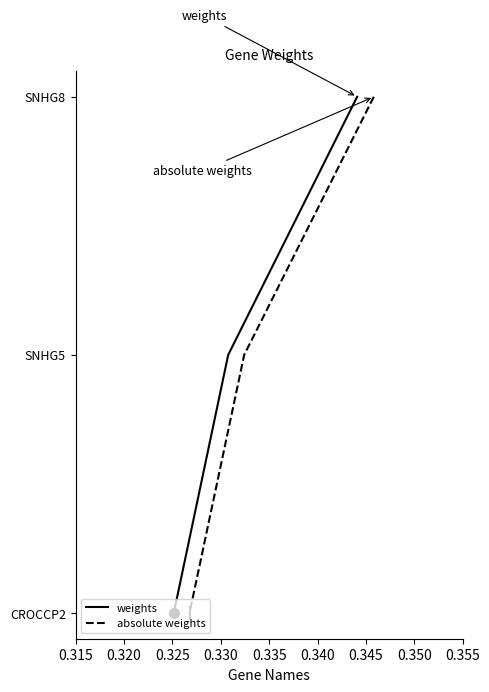

Is the value of absolute weights at 0.315 greater than the value of weights at 0.315?

No